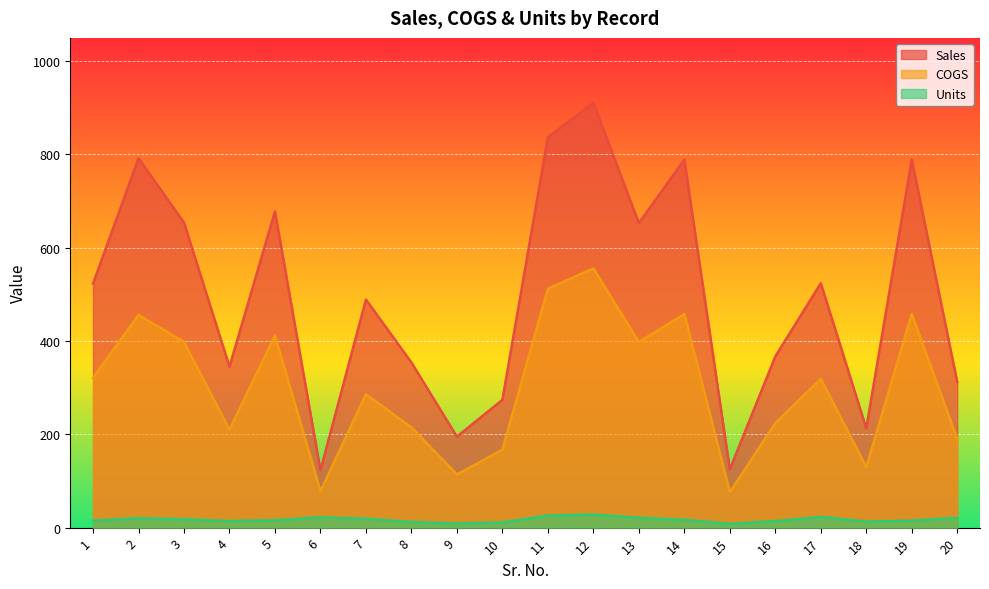

How many lines are shown in the chart?

3